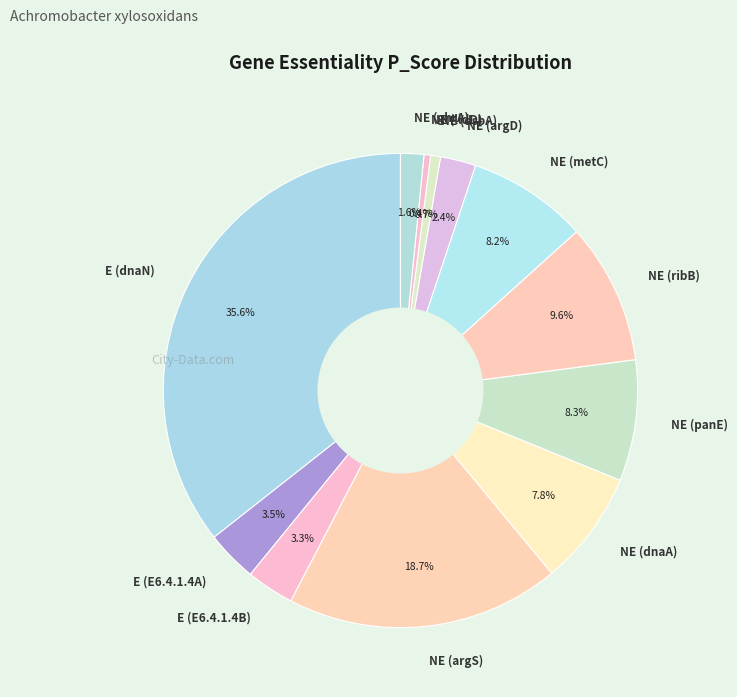

Which slice is the largest?

E (dnaN)